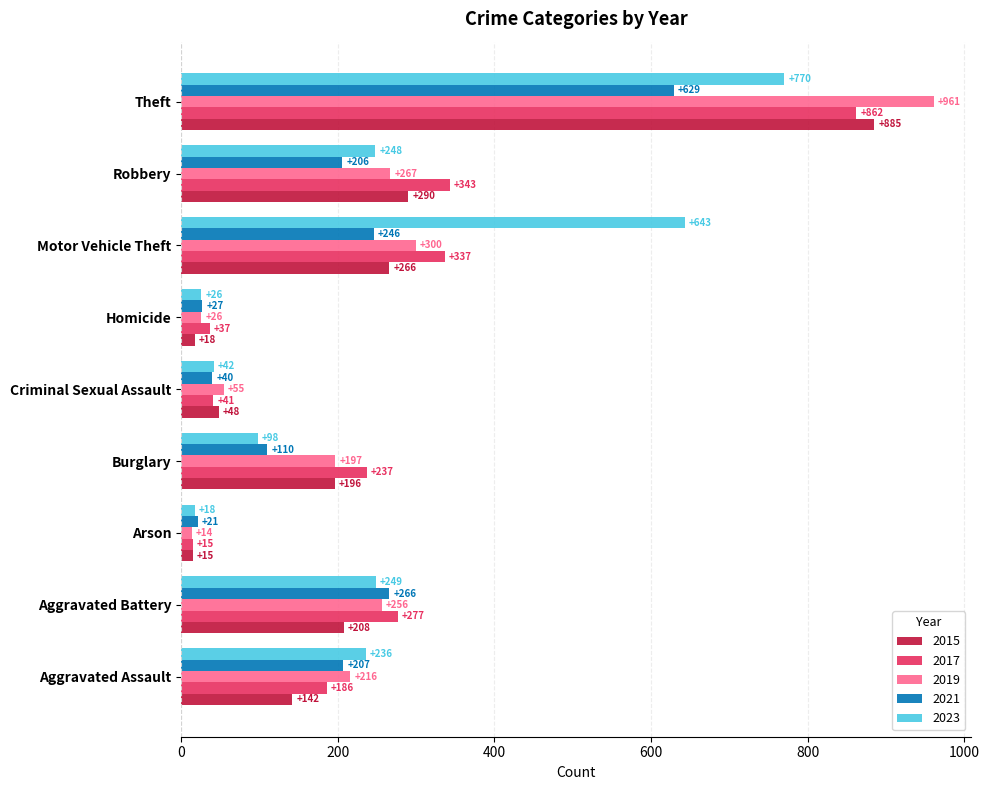

Which series has the largest range (max minus min)?

2019